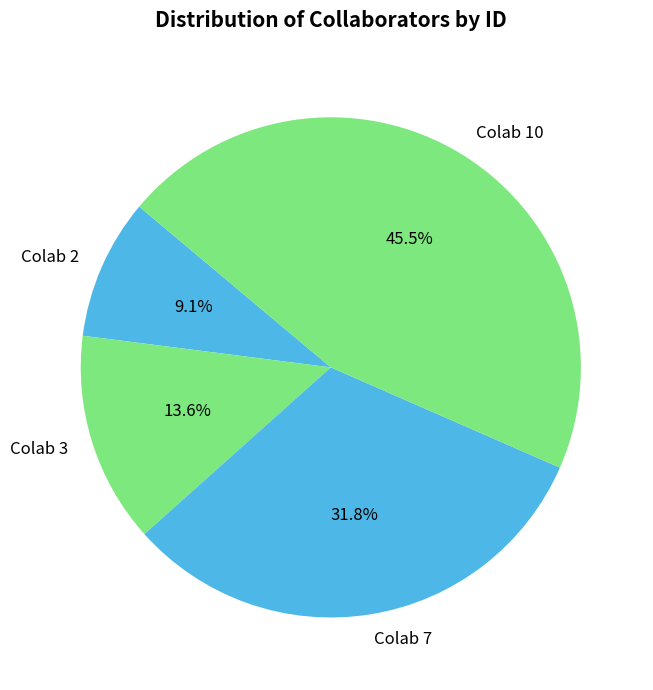

Is there a majority slice in this chart?

No